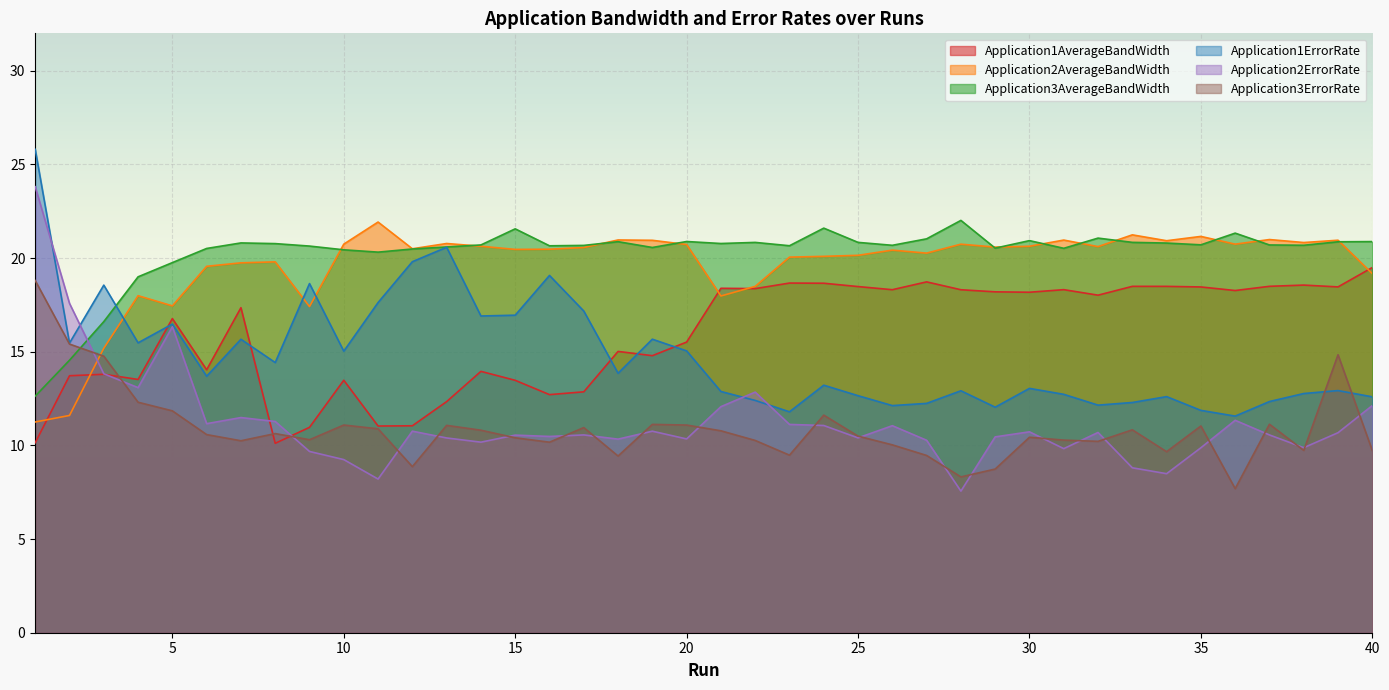

True or false: Application3ErrorRate has a value of 10.8 at 33.

True